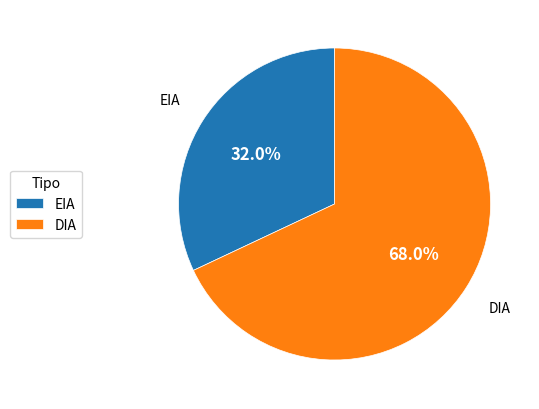

Combined, do EIA and DIA account for over 50%?

Yes